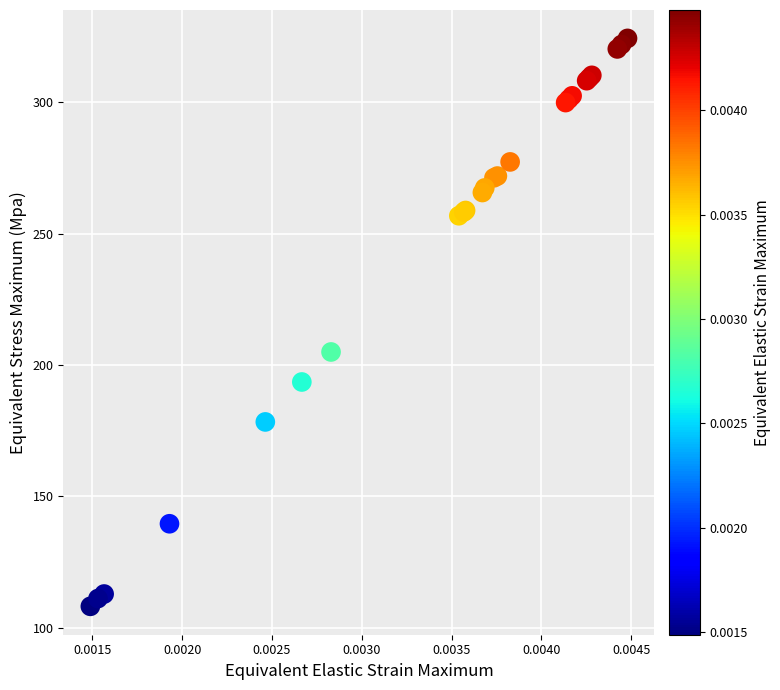

What Y value in the scatter plot is closest to 216?

204.9